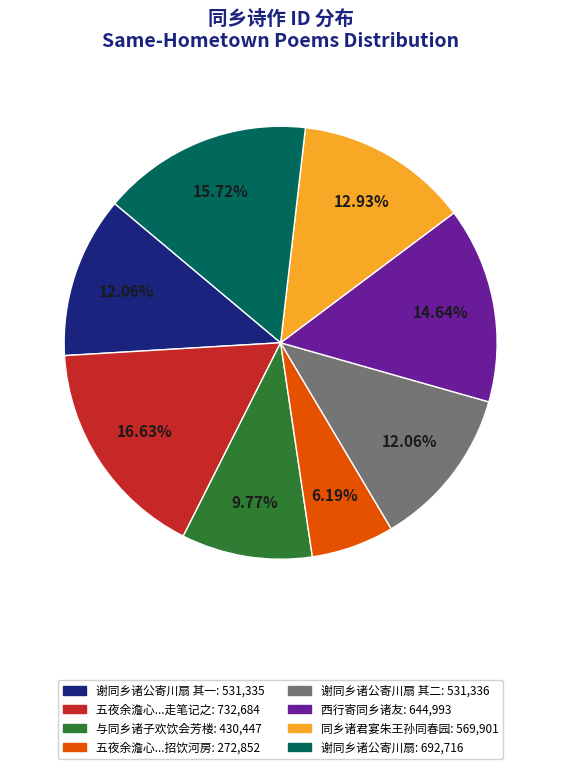

Count the number of slices in the pie.

8